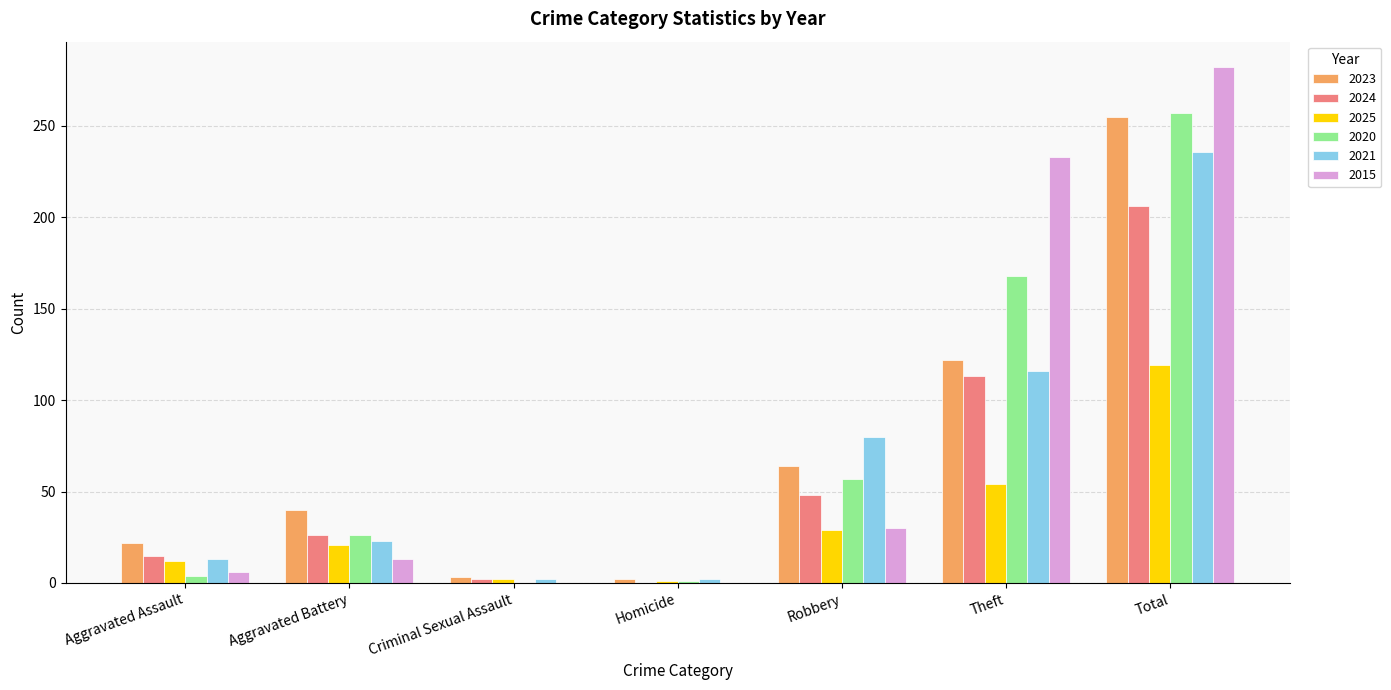

What is the spread (max minus min) of values at Homicide?

2